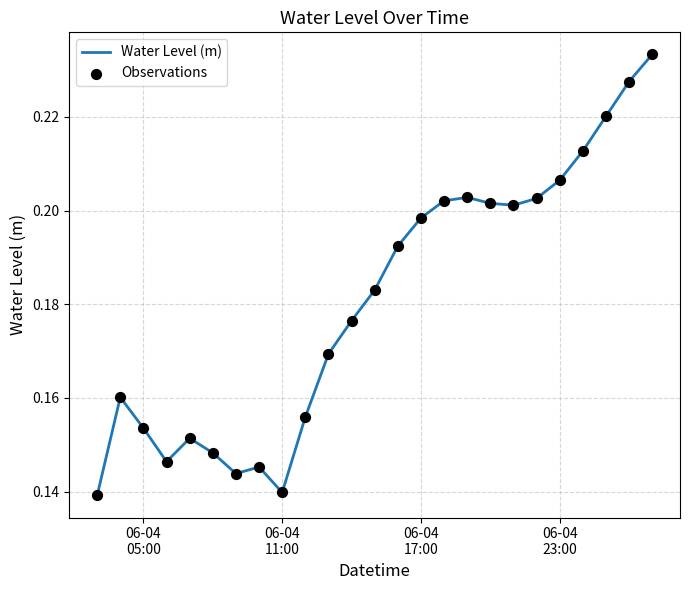

Does the chart have visible grid lines?

Yes